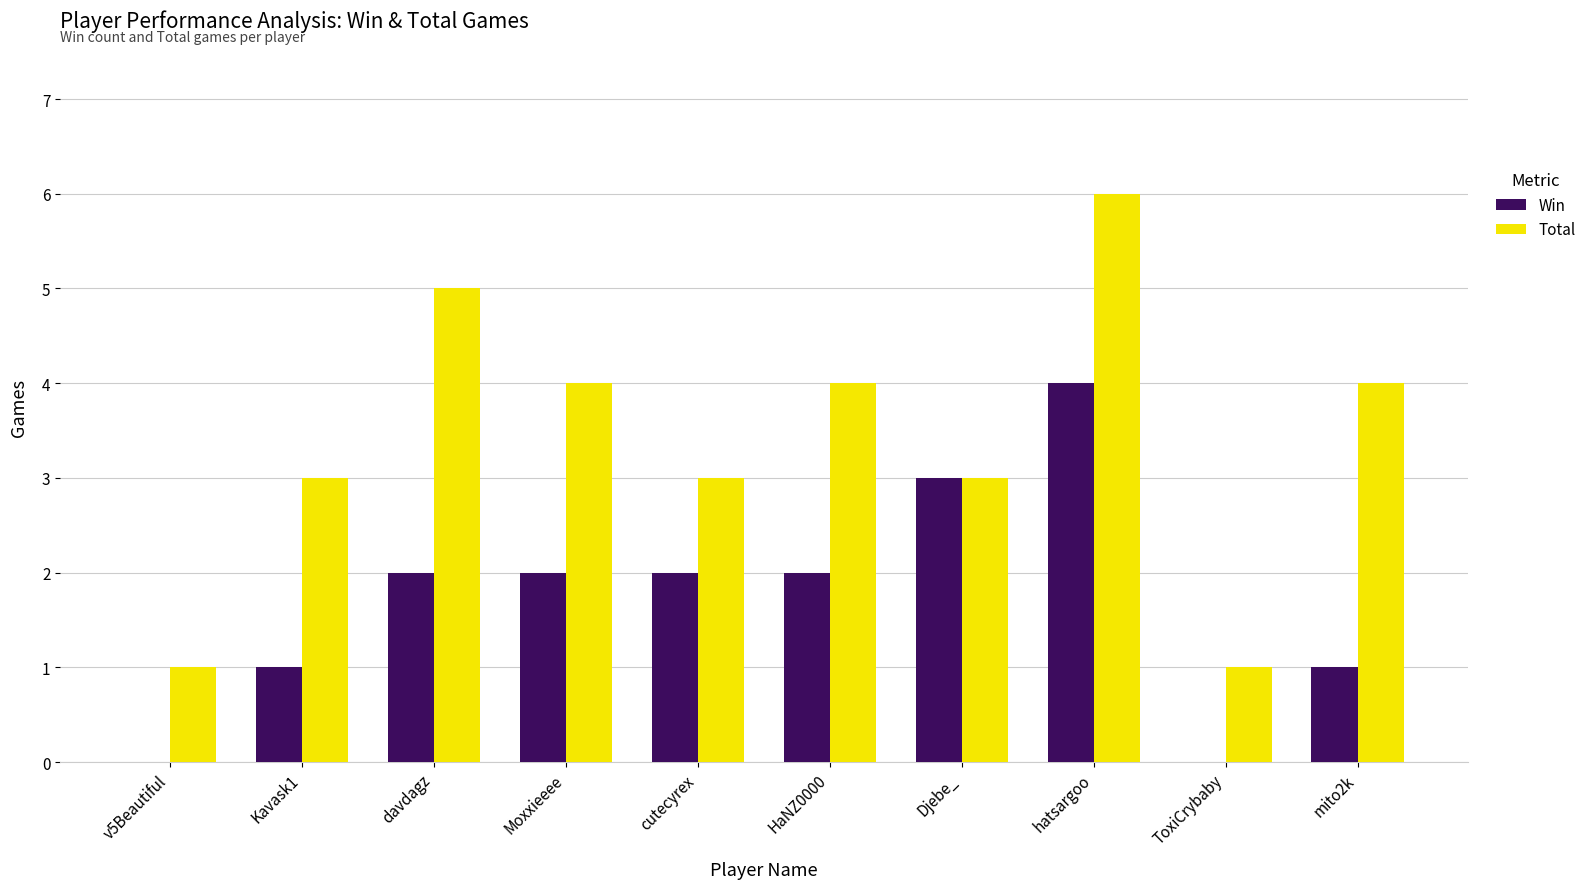

What is the average value of the Total series?

3